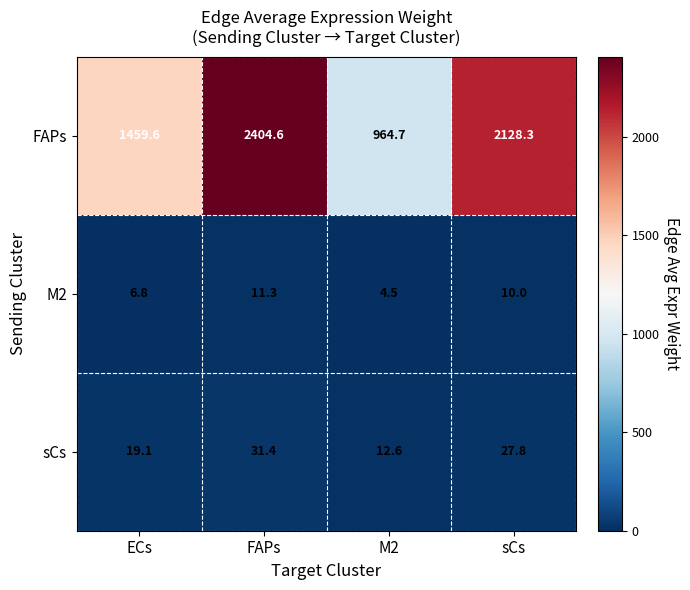

What is the average value of the M2 series?

8.2